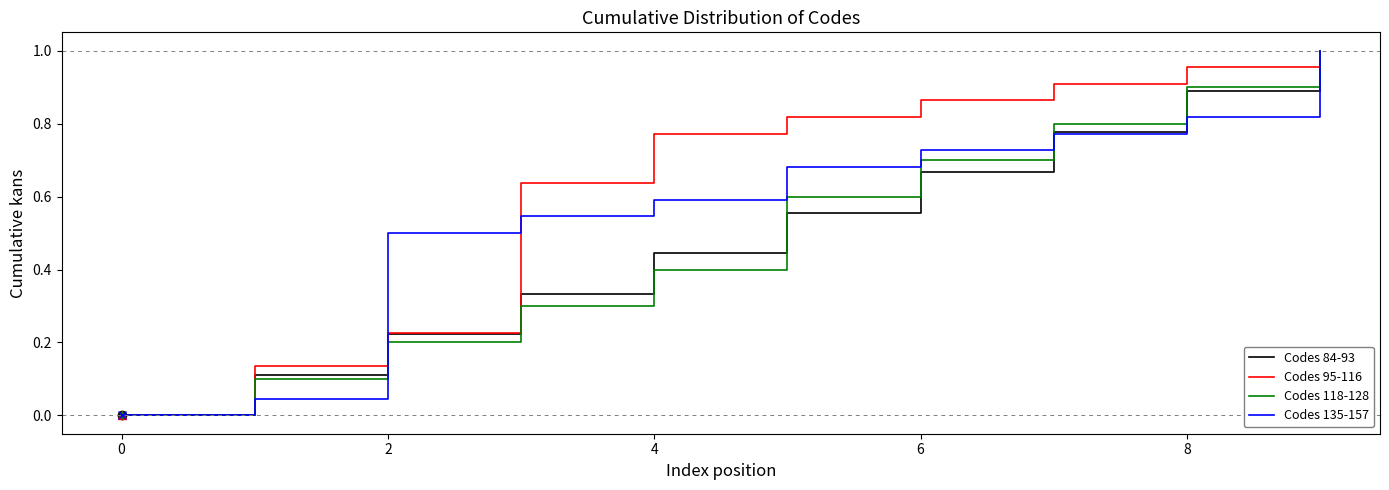

Which series has the largest total across all categories?

Codes 95-116